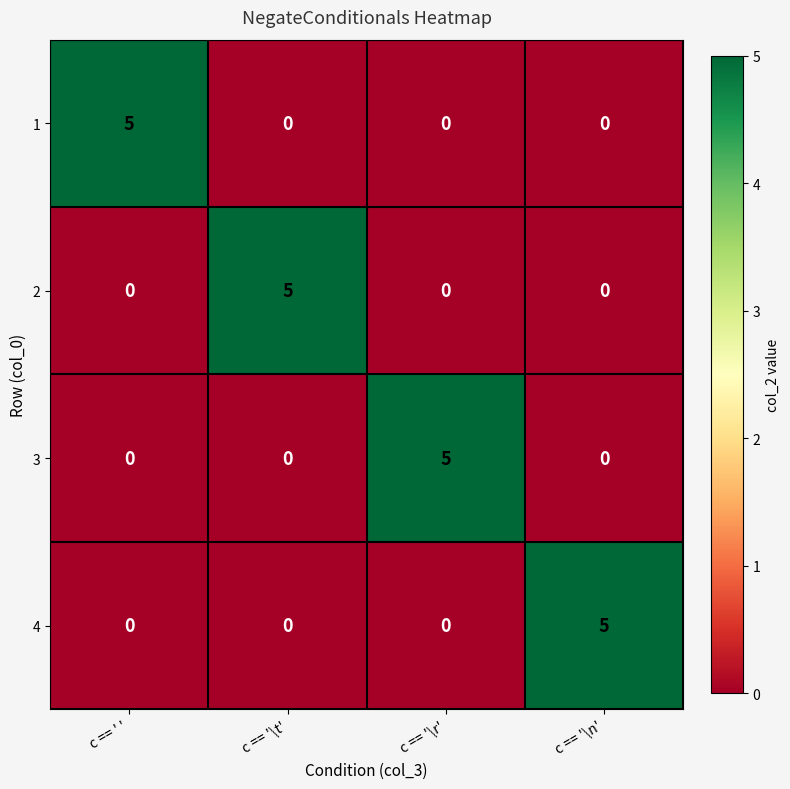

What is the difference between the maximum and minimum values in the 1 series?

5